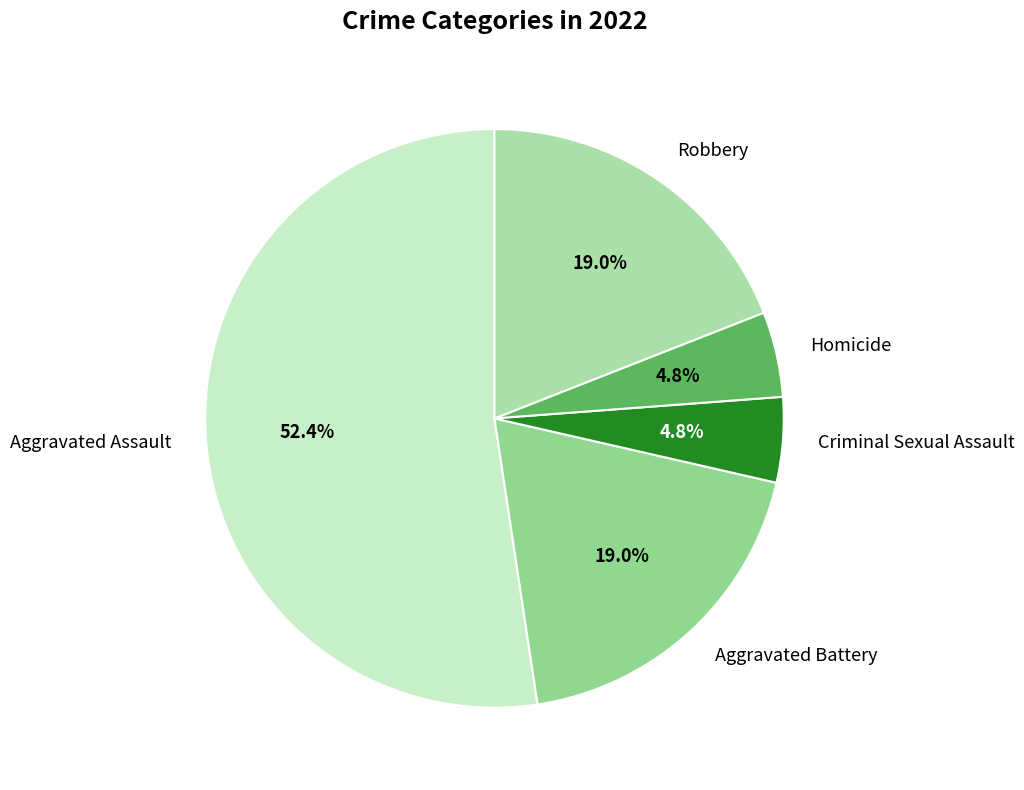

To the nearest percent, what portion does Aggravated Assault represent?

52%